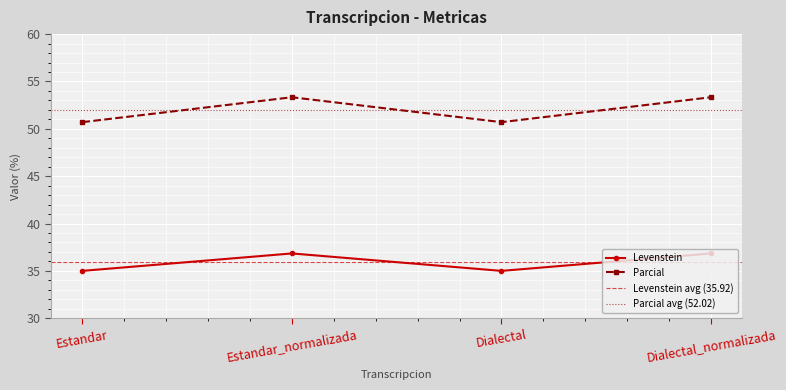

The Levenstein series shows 65.1 at Dialectal_normalizada. True or false?

False